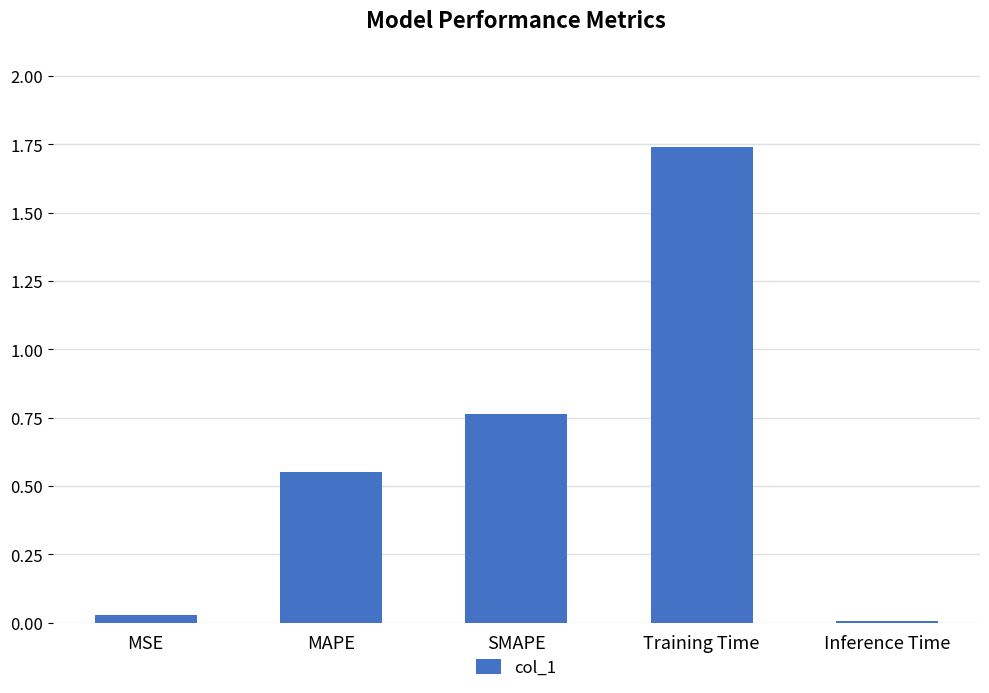

What is the sum of all values?

3.1